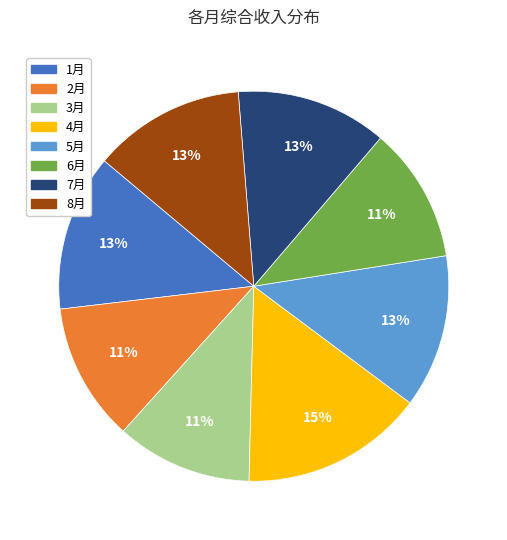

To the nearest percent, what portion does 5月 represent?

13%